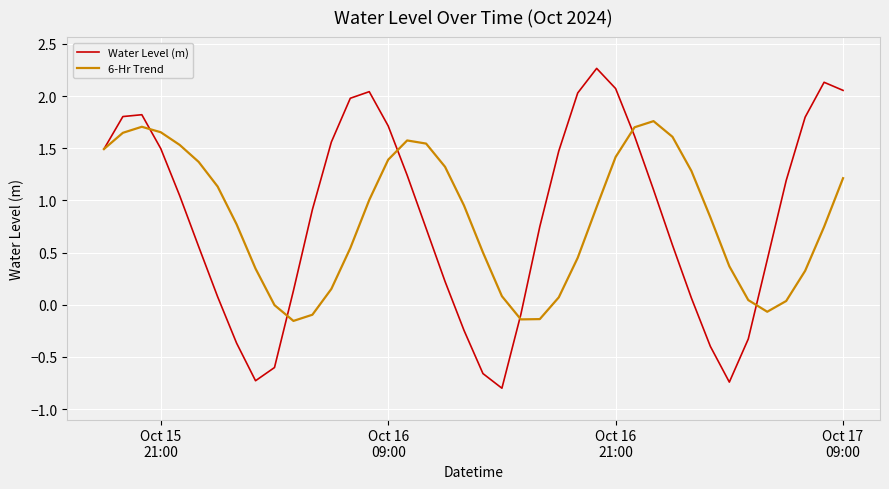

List the series in order of their peak value, lowest first.

6-Hr Trend, Water Level (m)